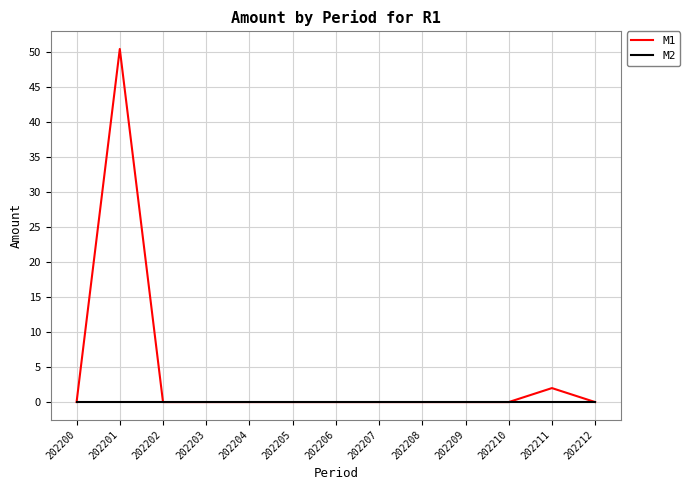

What is the maximum value for M1?

50.5